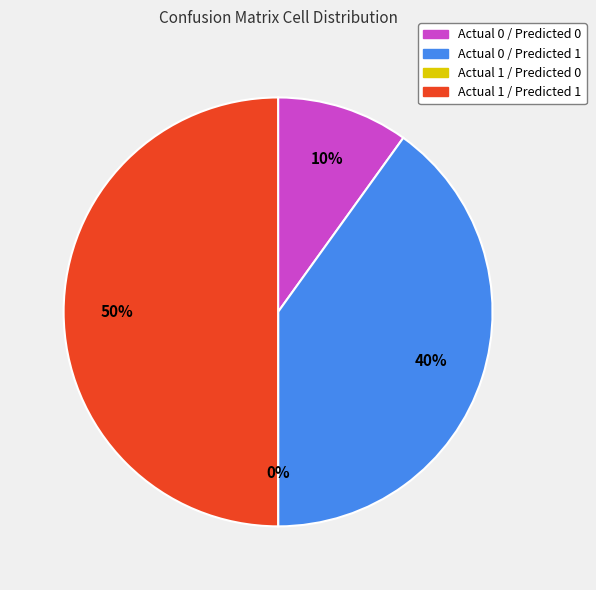

Is there a majority slice in this chart?

No